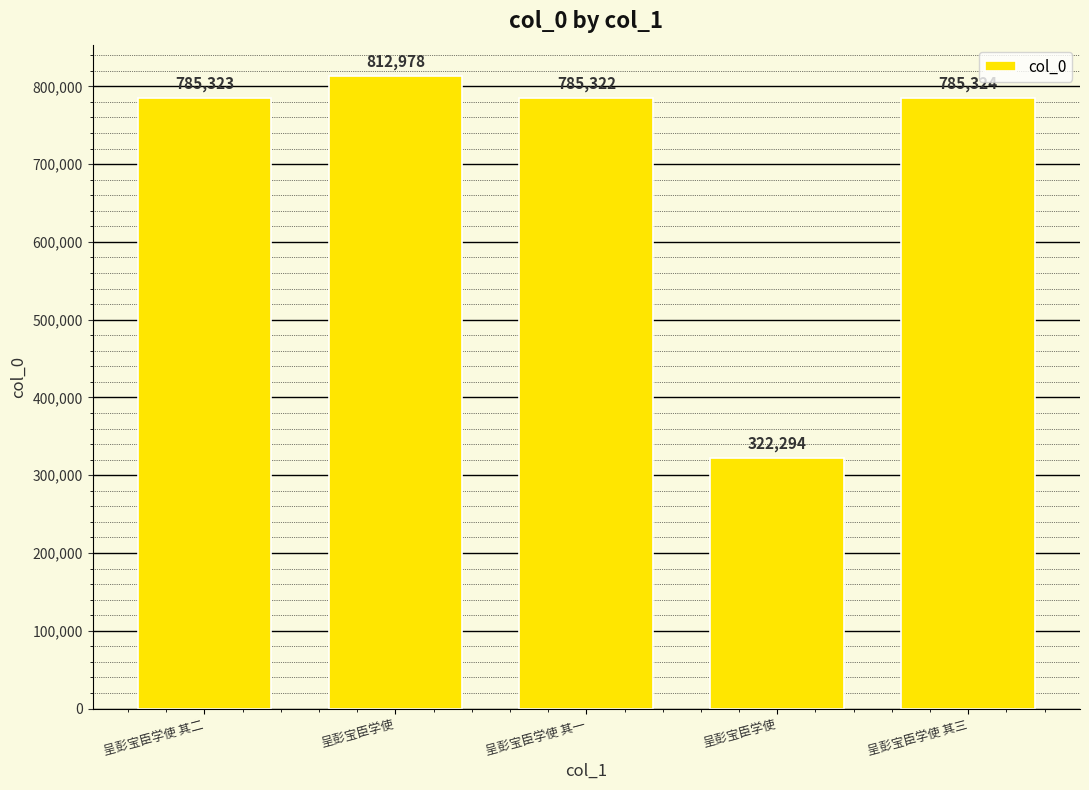

How many data points does each series have?

5